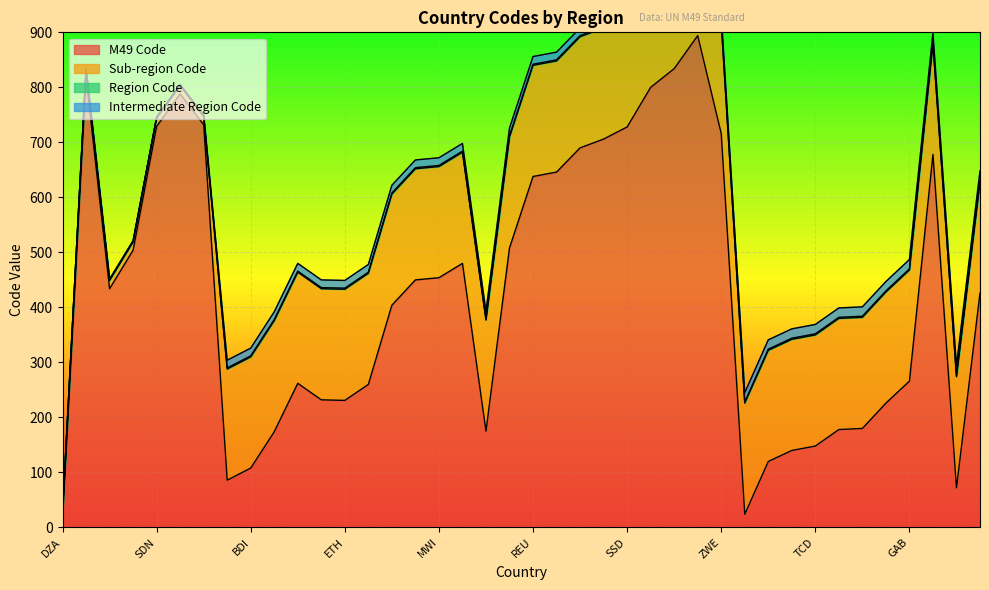

How many times do Intermediate Region Code and Region Code cross each other?

1